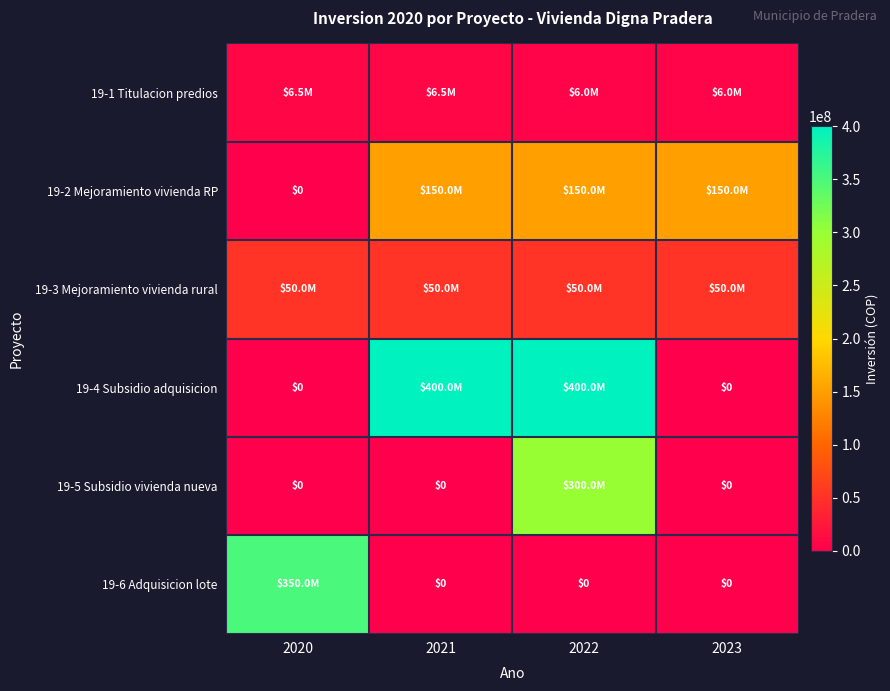

Which series has the largest total across all categories?

19-4 Subsidio adquisicion